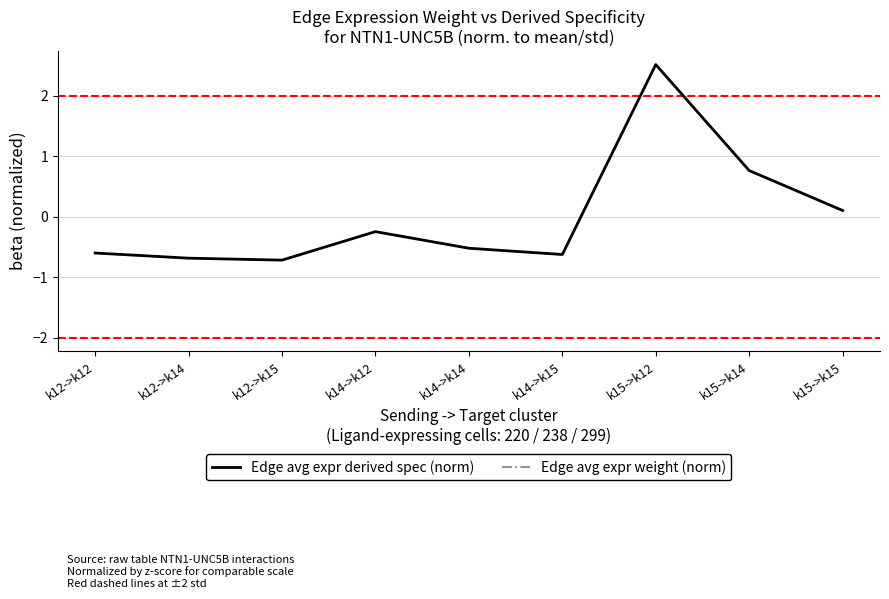

Rank the categories by Edge avg expr derived spec (norm) value from lowest to highest.

k12->k15, k12->k14, k14->k15, k12->k12, k14->k14, k14->k12, k15->k15, k15->k14, k15->k12